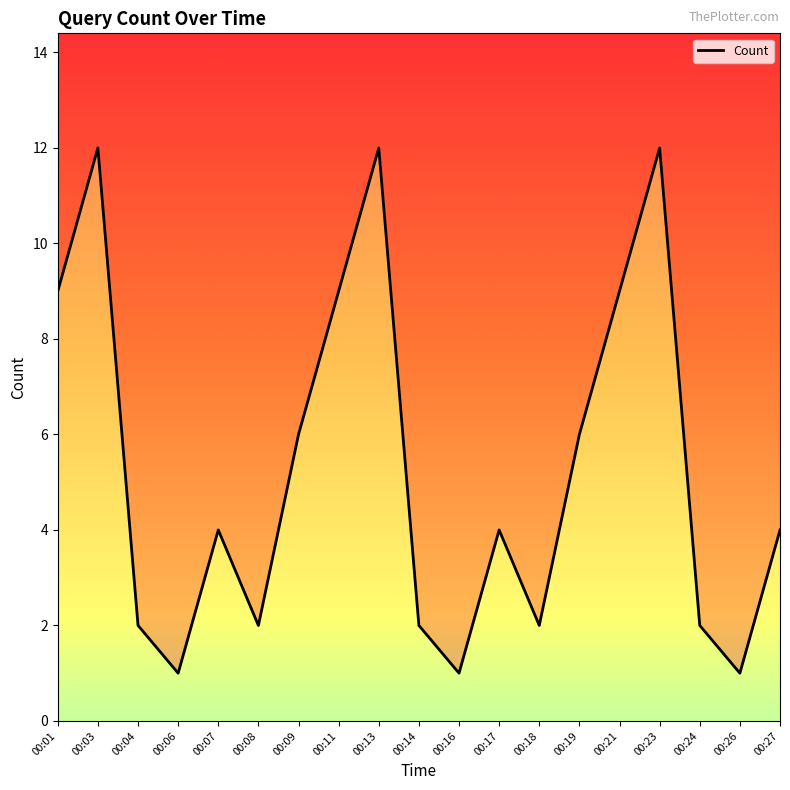

What is the difference between the maximum and minimum values?

11